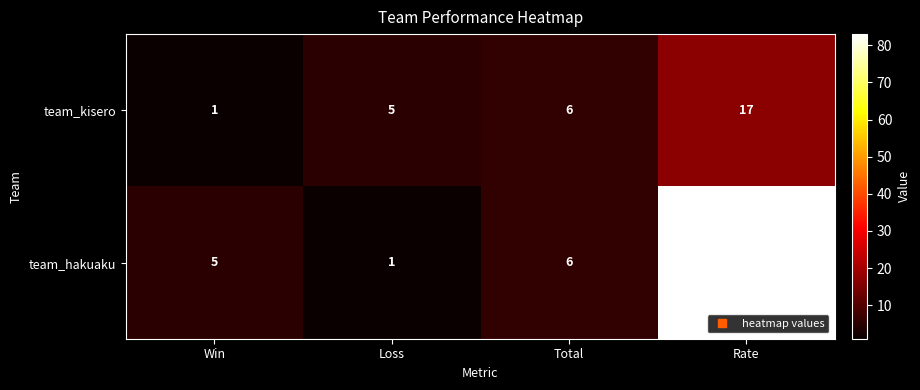

How many values in the team_kisero series are below 6?

2